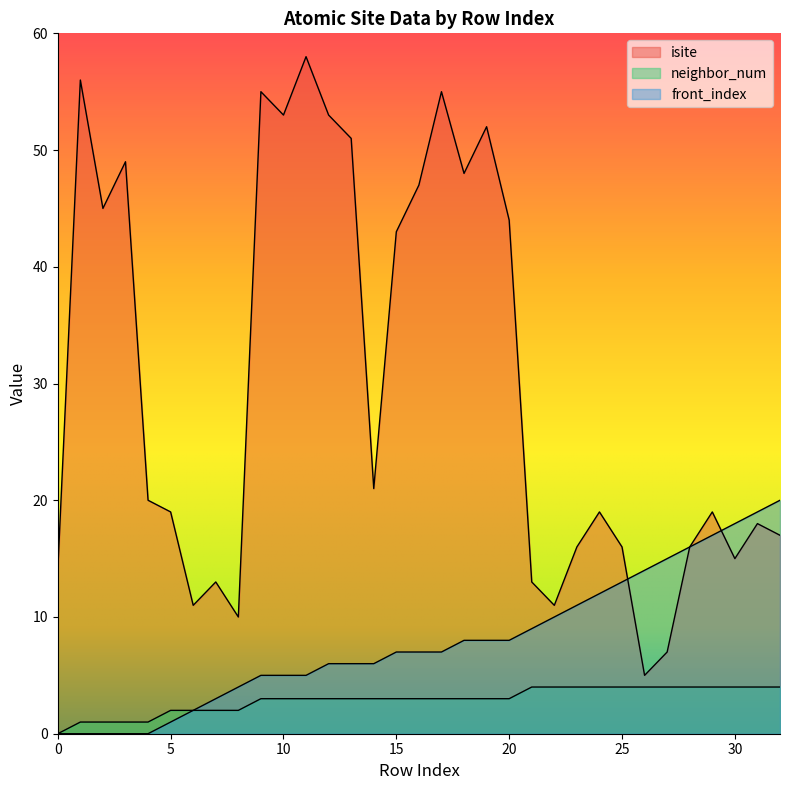

Count the neighbor_num values in the range 2 to 4.

28